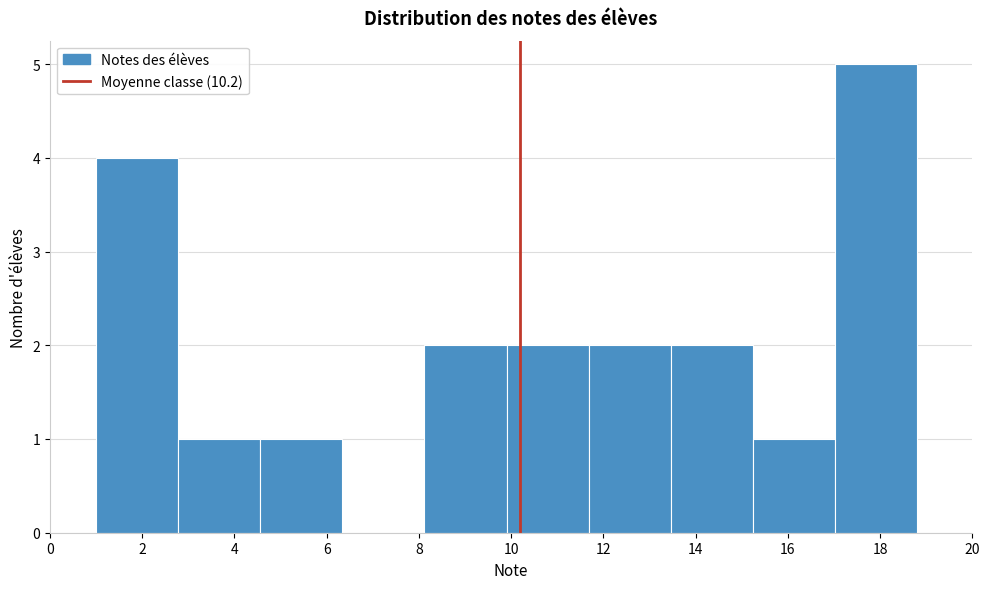

What is the height of the bar covering 13.46 to 15.24 on the x-axis? Neither the bar edges nor the heights are printed on the chart, so give them approximately, as read against the axes.

2